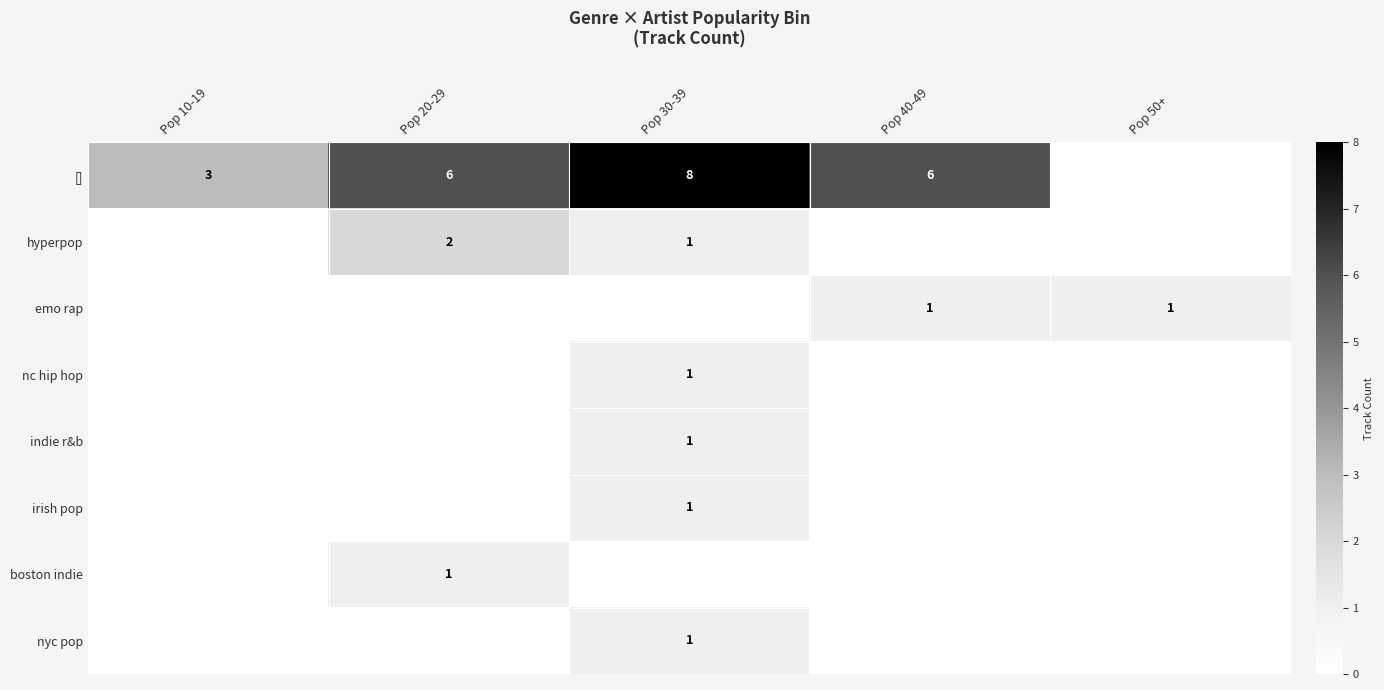

Is it true that [] equals 2 at Pop 20-29?

False